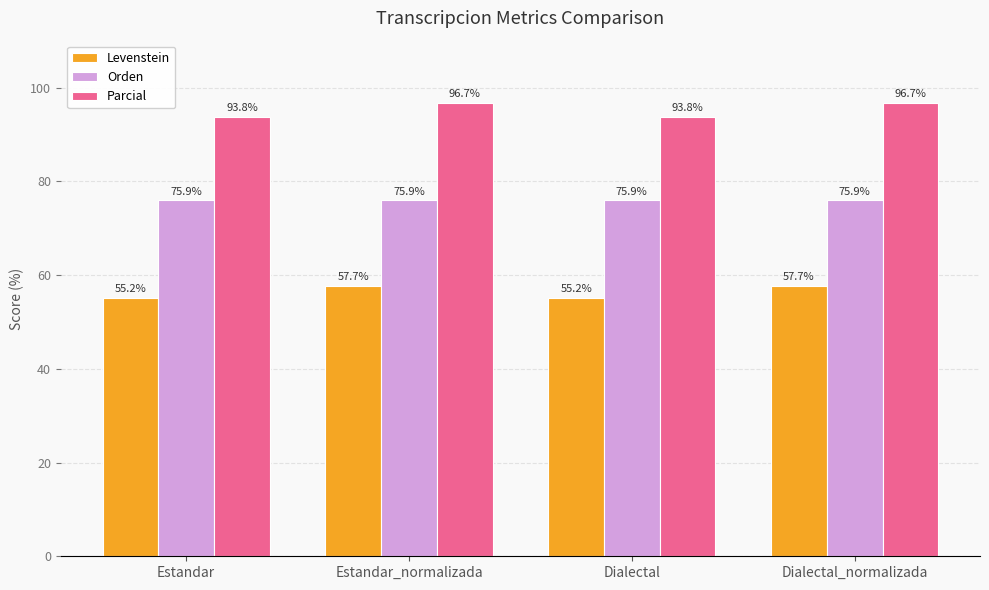

What is the maximum value for Orden?

75.9